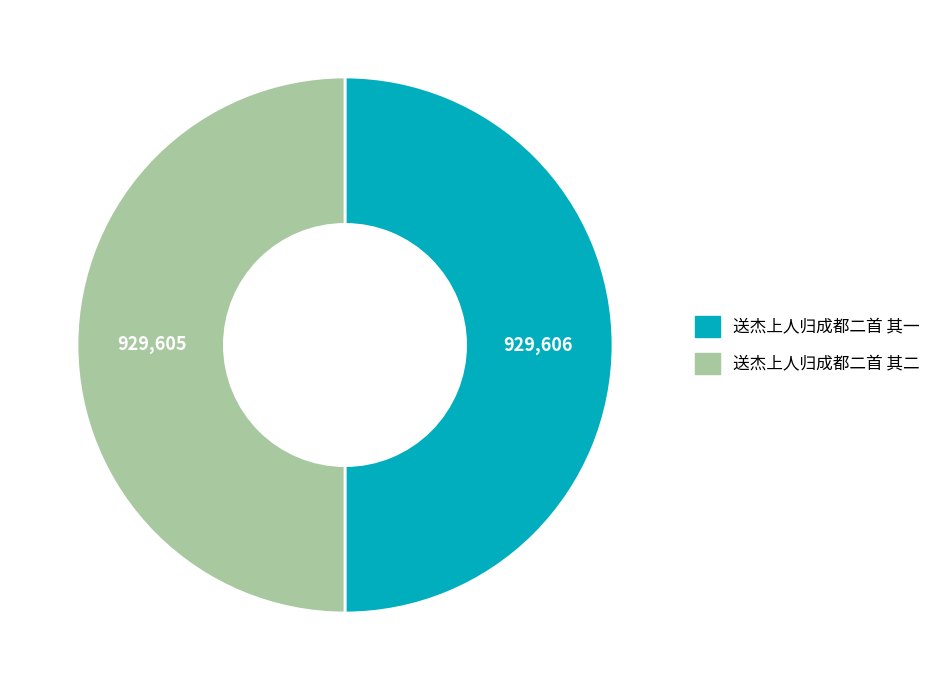

Do 送杰上人归成都二首 其一 and 送杰上人归成都二首 其二 together represent more than half of the pie?

Yes